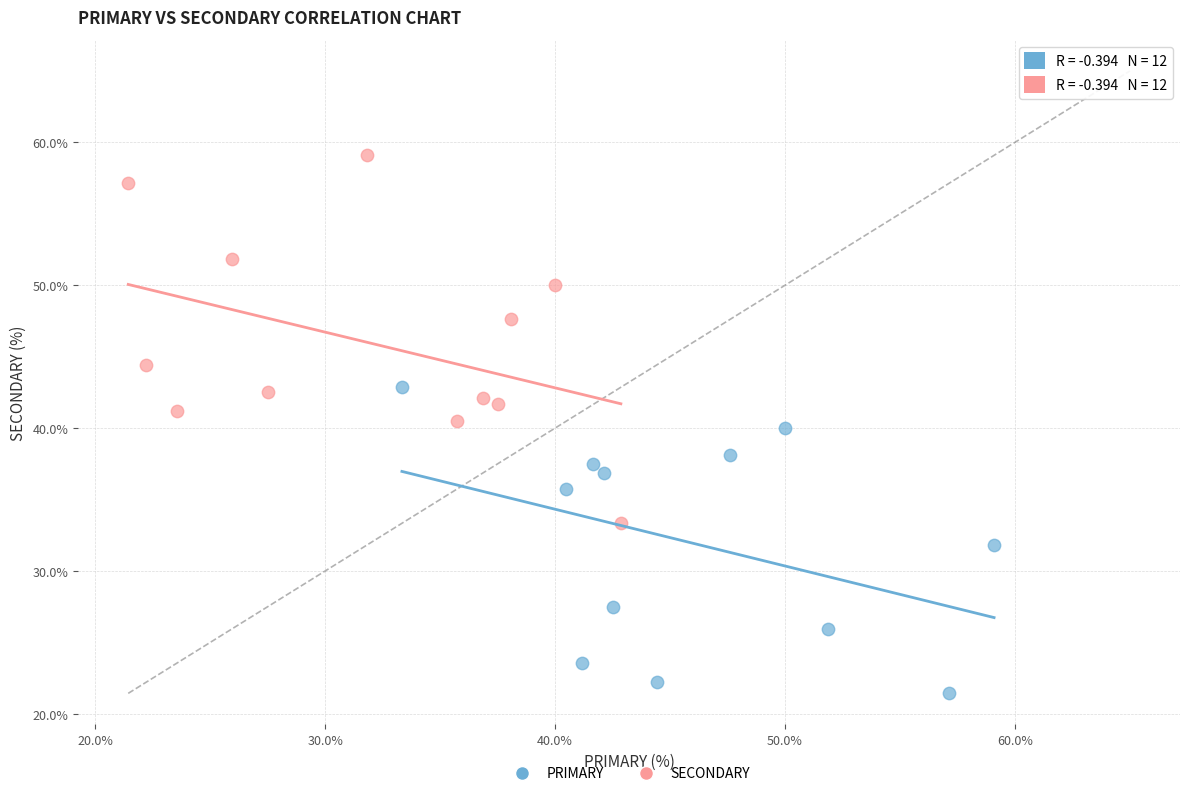

Which series reaches the minimum Y coordinate?

PRIMARY